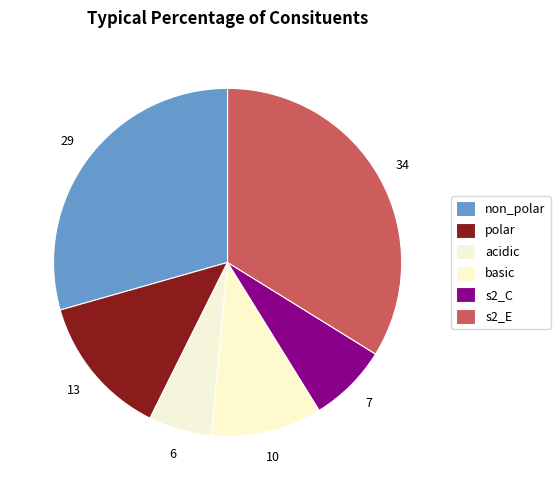

Does basic represent more than half of the total?

No